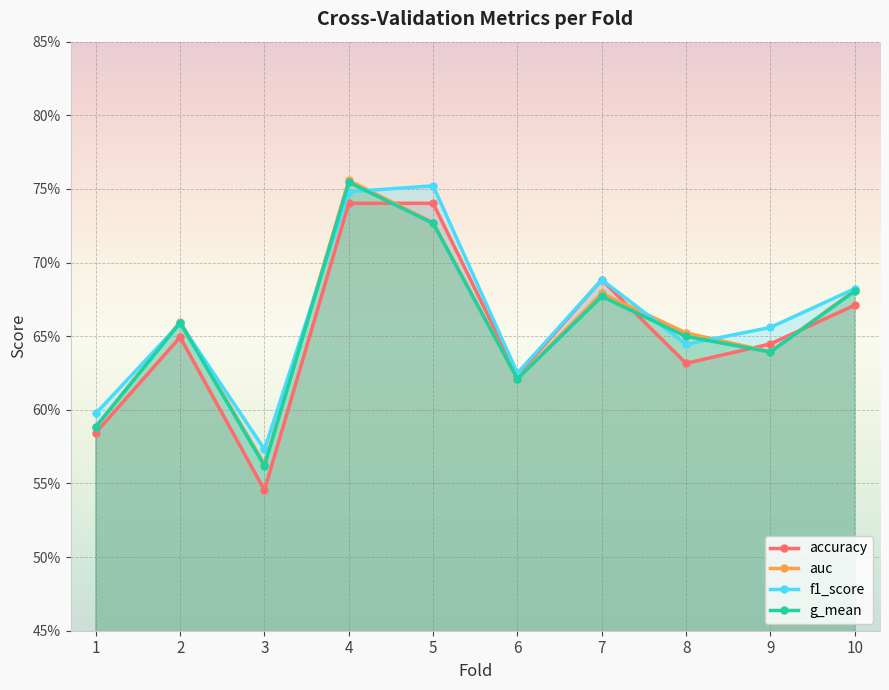

How many times do g_mean and f1_score cross each other?

6